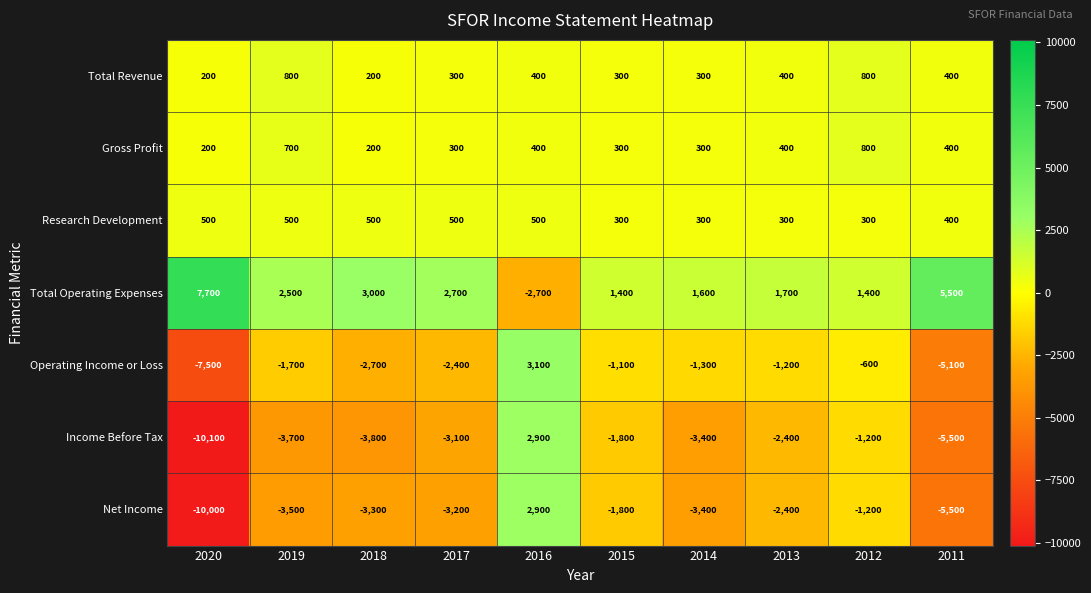

What is the difference between the Total Operating Expenses values at 2017 and 2018?

300